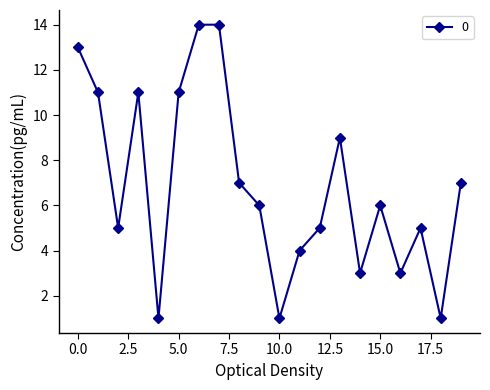

What is the maximum value shown in the chart?

14